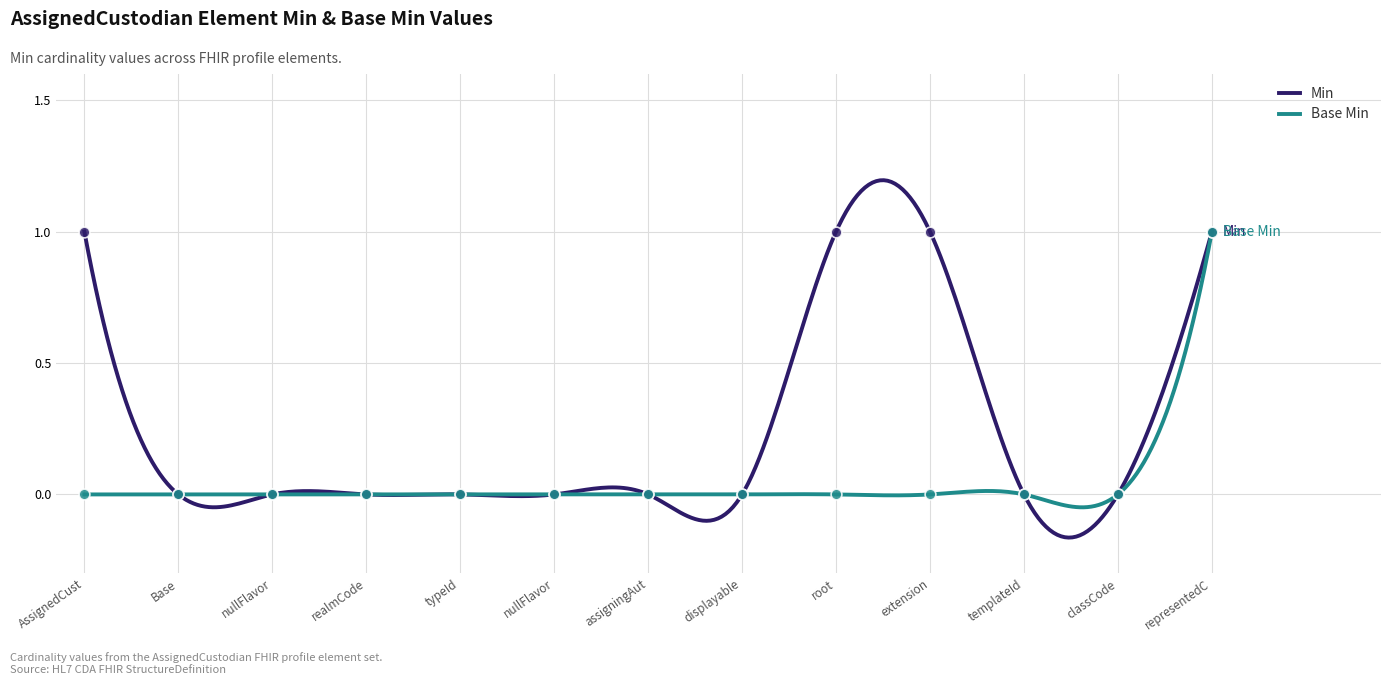

Is the value of Min at displayable greater than the value of Base Min at extension?

No